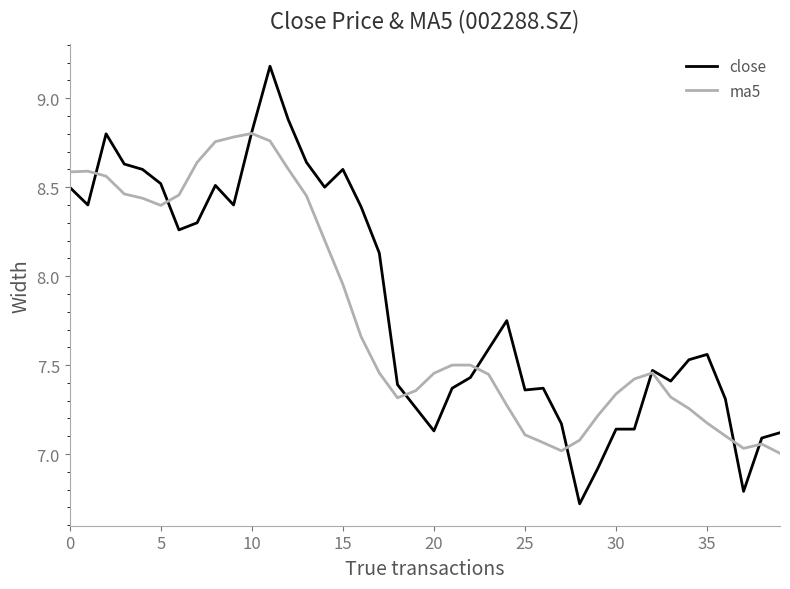

Which series has the largest range (max minus min)?

close